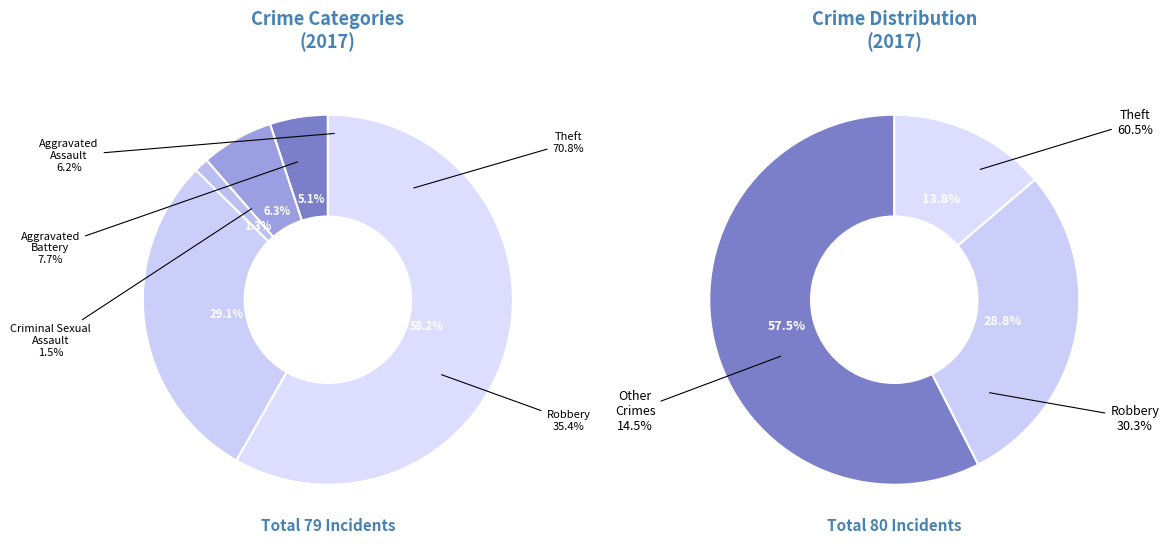

What is the largest slice in the pie chart?

Theft